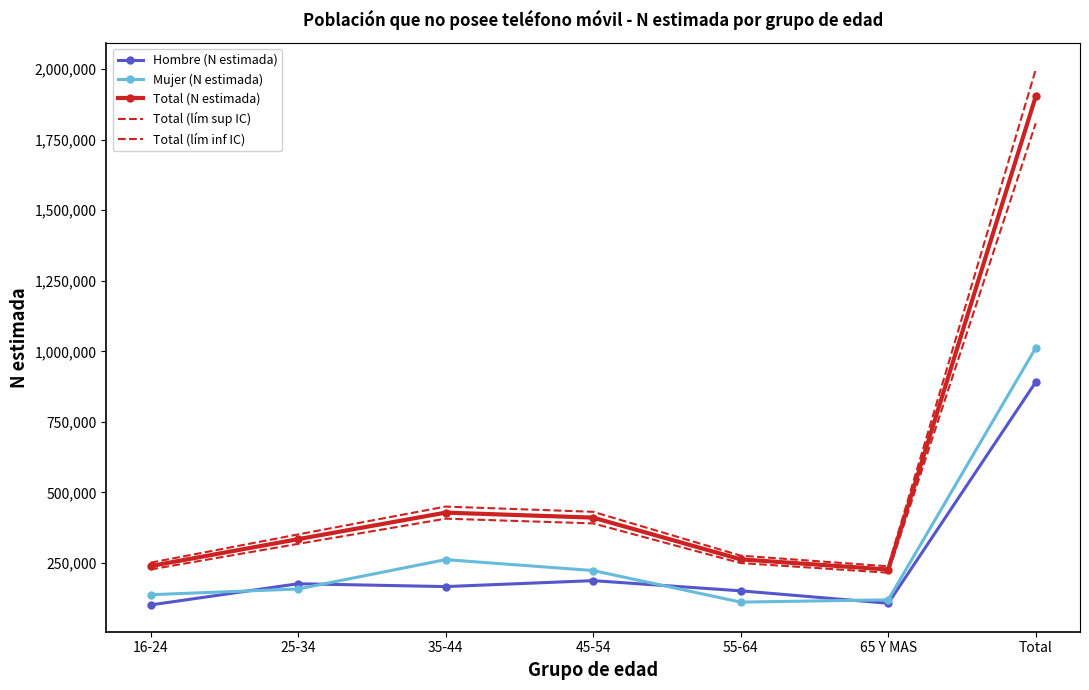

What is the spread (max minus min) of values at Total?

1107461.8